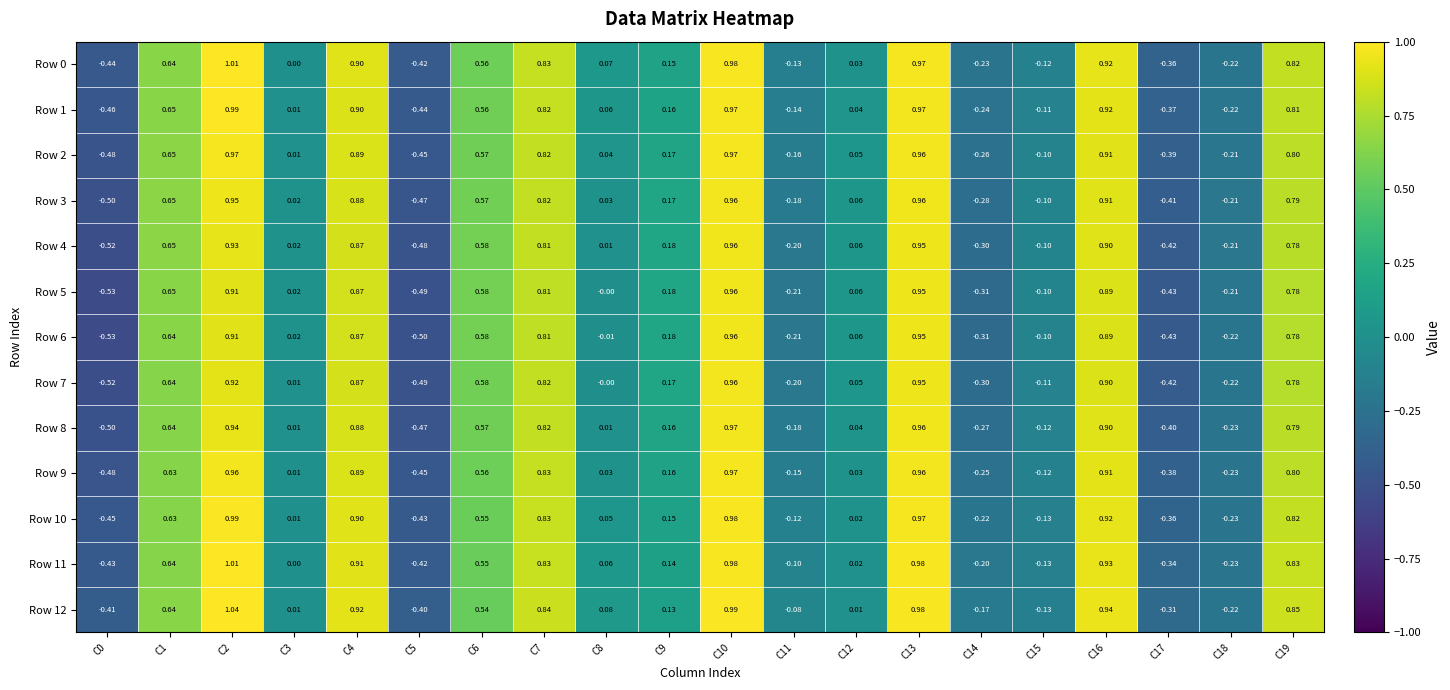

Is the value of Row 6 at C14 greater than the value of Row 3 at C0?

Yes